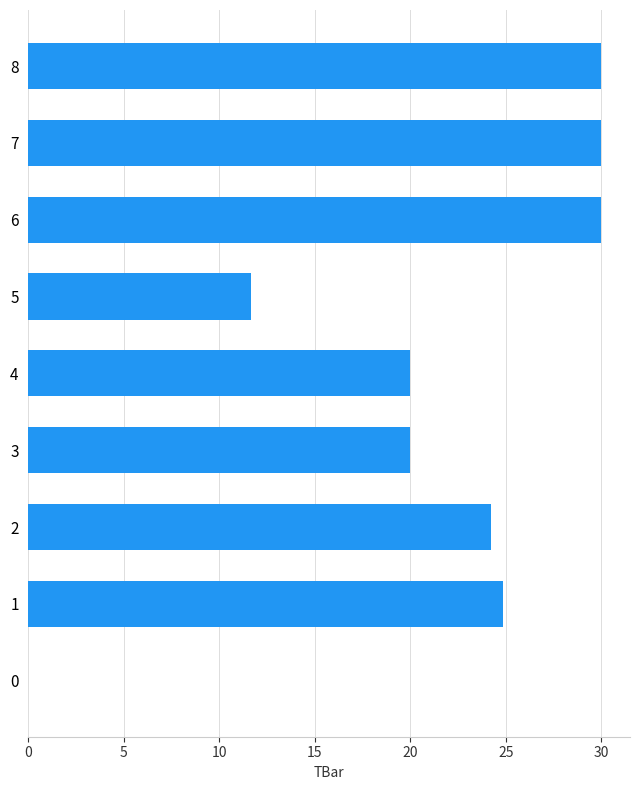

Approximately how many times larger is the value at 7 compared to 8?

1.0